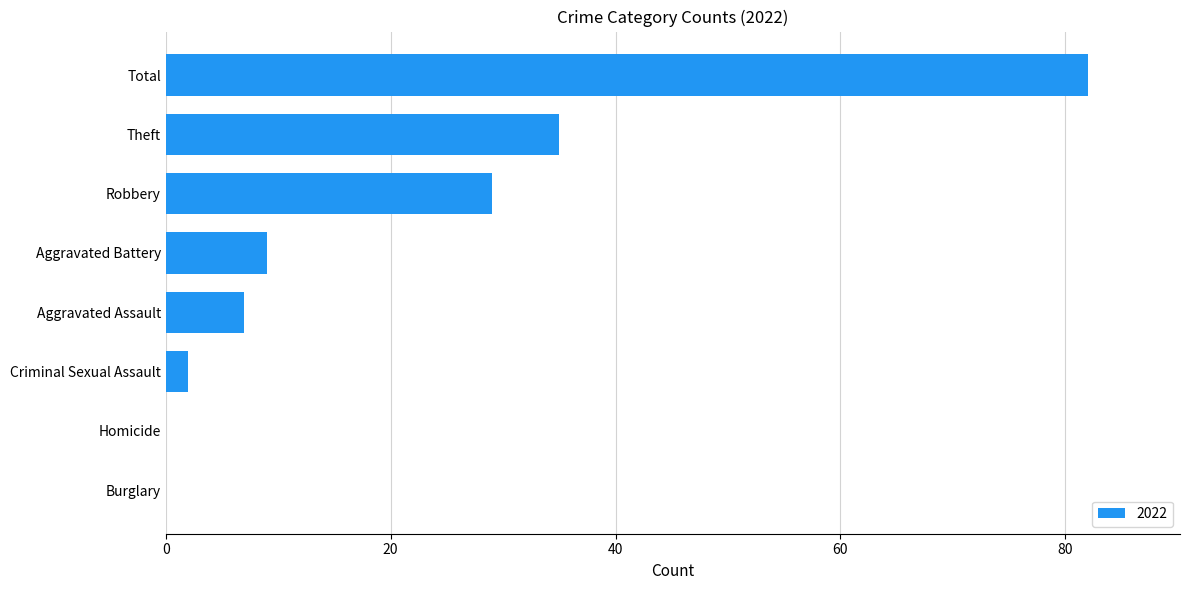

Reading top to bottom, transcribe all the data shown in this chart.

Total=82	Theft=35	Robbery=29	Aggravated Battery=9	Aggravated Assault=7	Criminal Sexual Assault=2	Homicide=0	Burglary=0